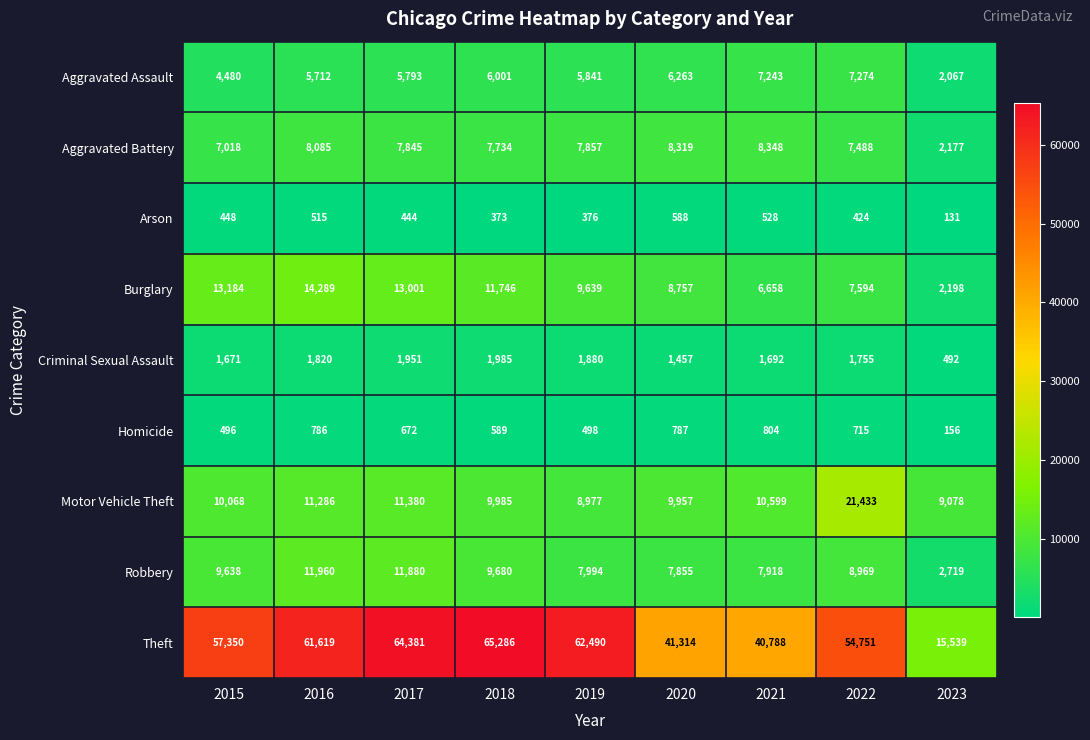

How many series are shown in this chart?

9